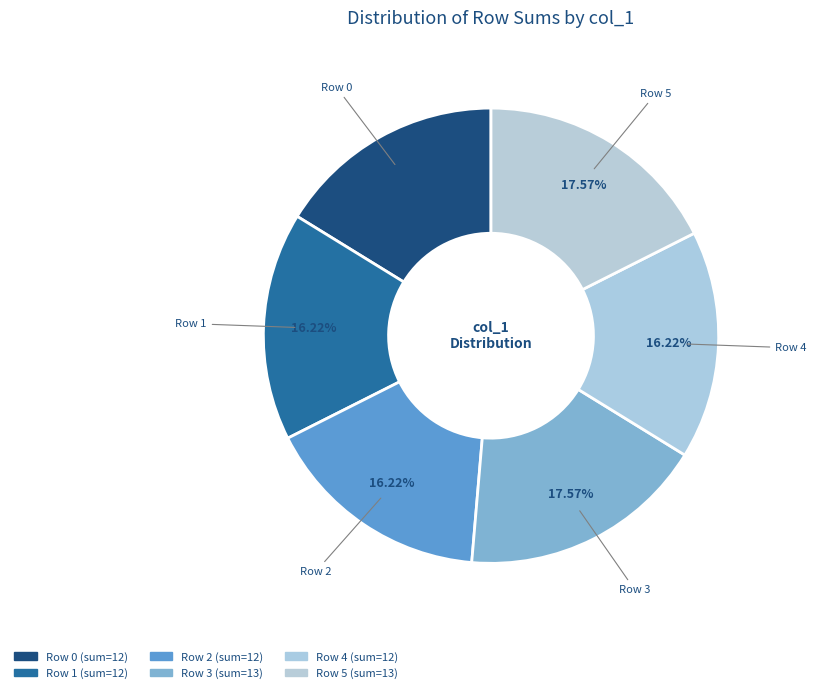

Is there any slice that represents more than half of the pie?

No